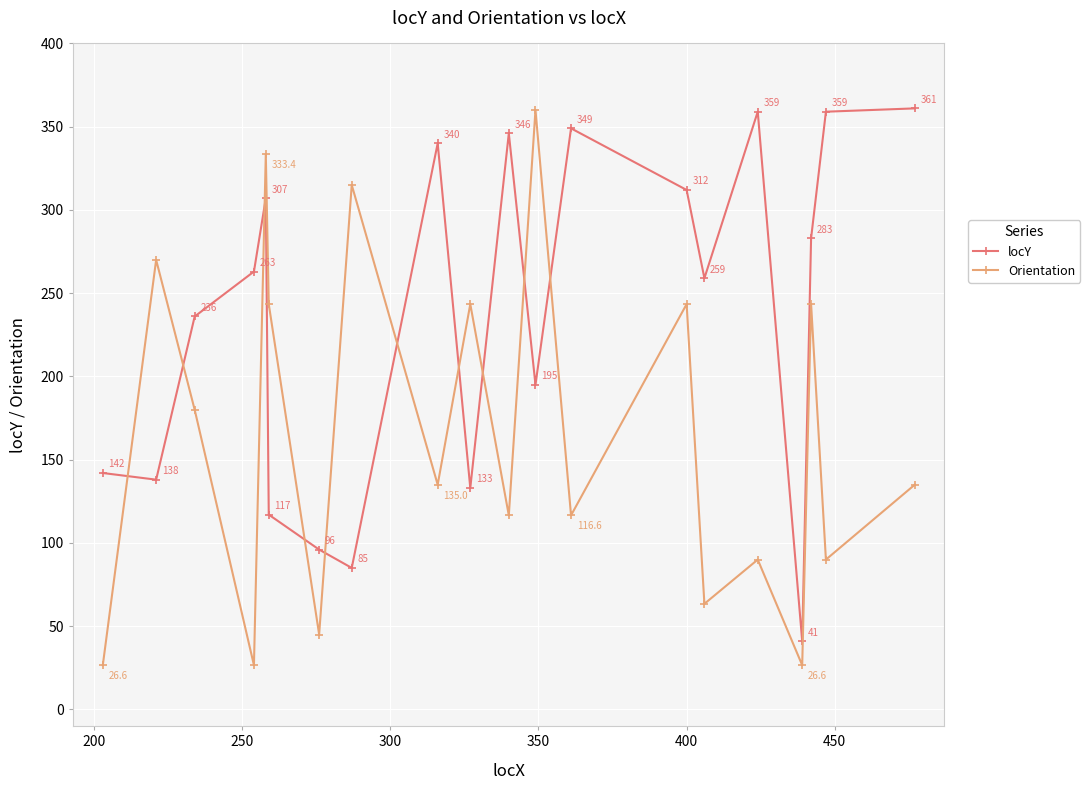

Rank the series by their average value, from lowest to highest.

Orientation, locY